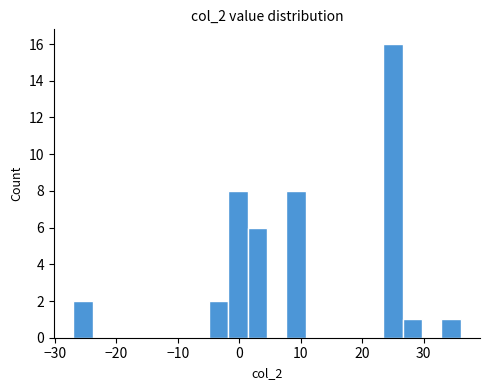

Read against the x-axis, roughly where is the centre of the tallest bar?

25